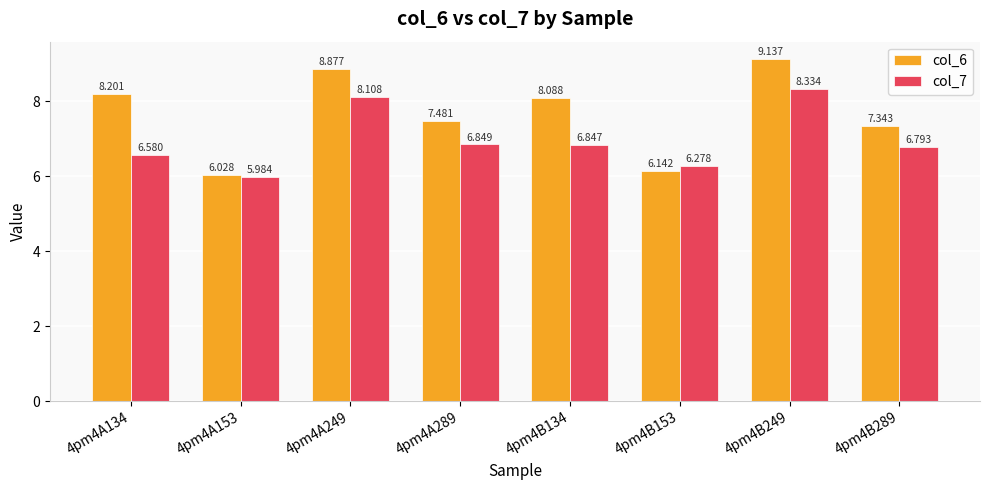

What is the smallest value displayed?

6.0